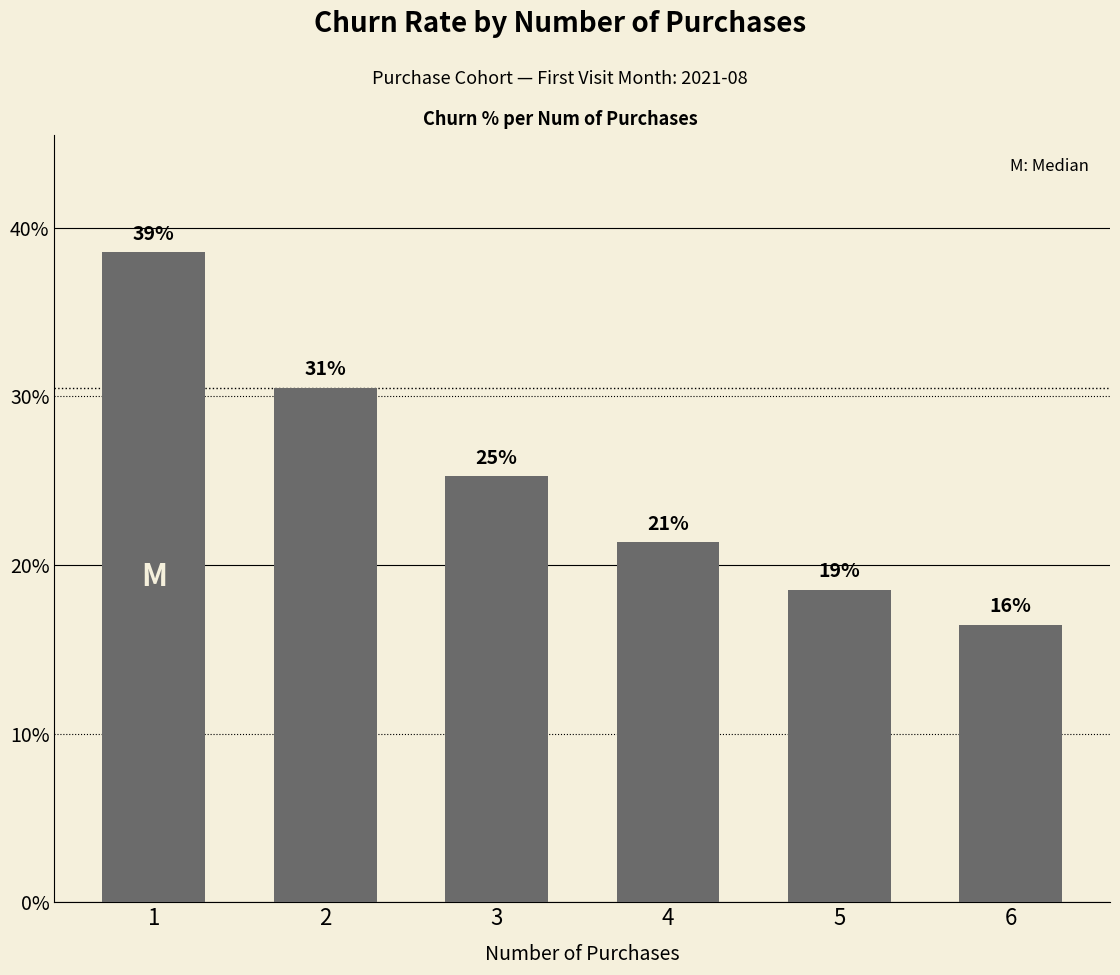

Are the bars horizontal?

No